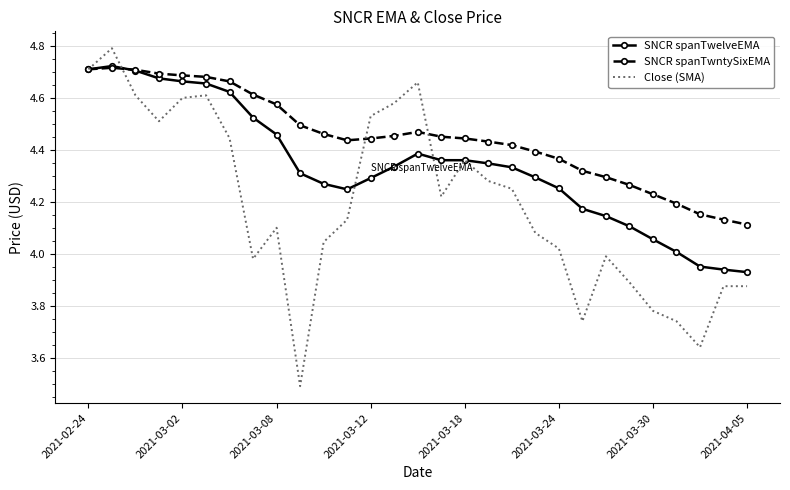

Which series has the widest spread of values?

Close (SMA)